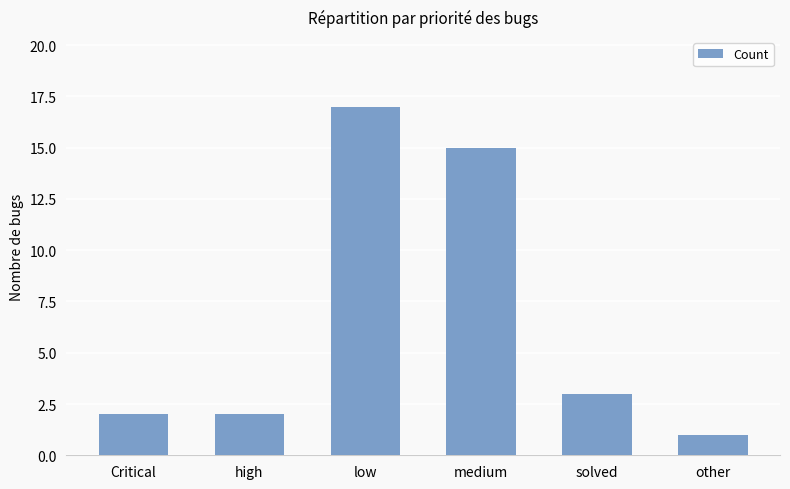

What is the difference between the values at medium and high?

13